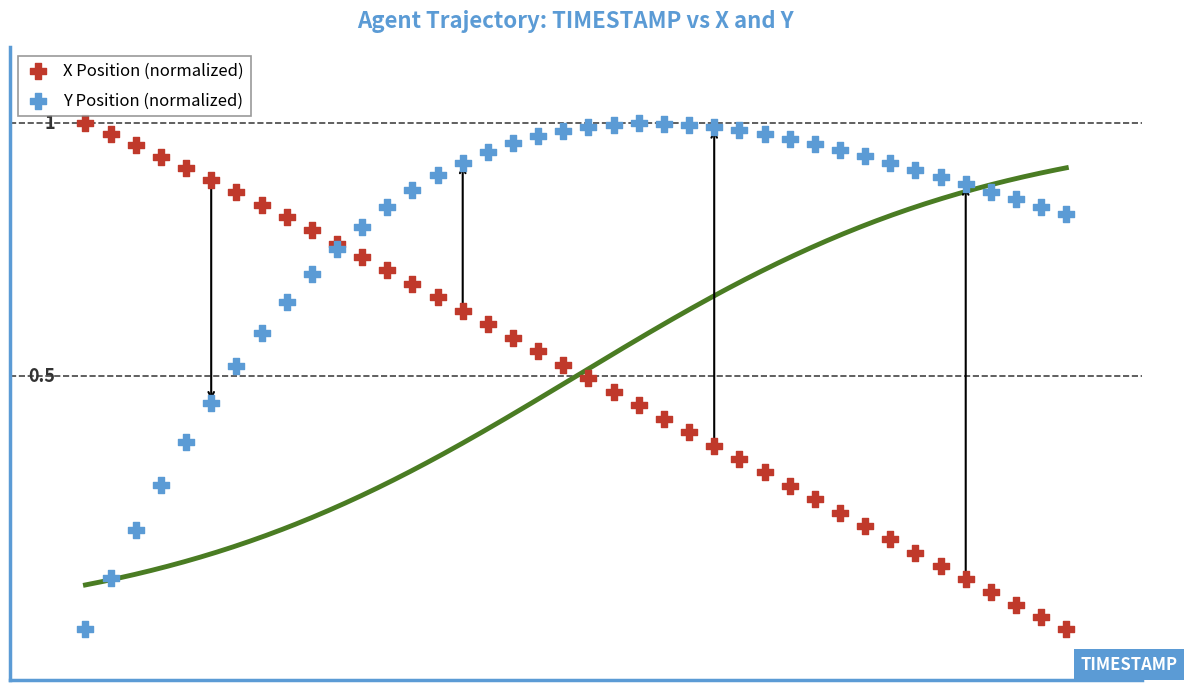

What are all the series names shown in the legend?

X Position (normalized), Y Position (normalized)